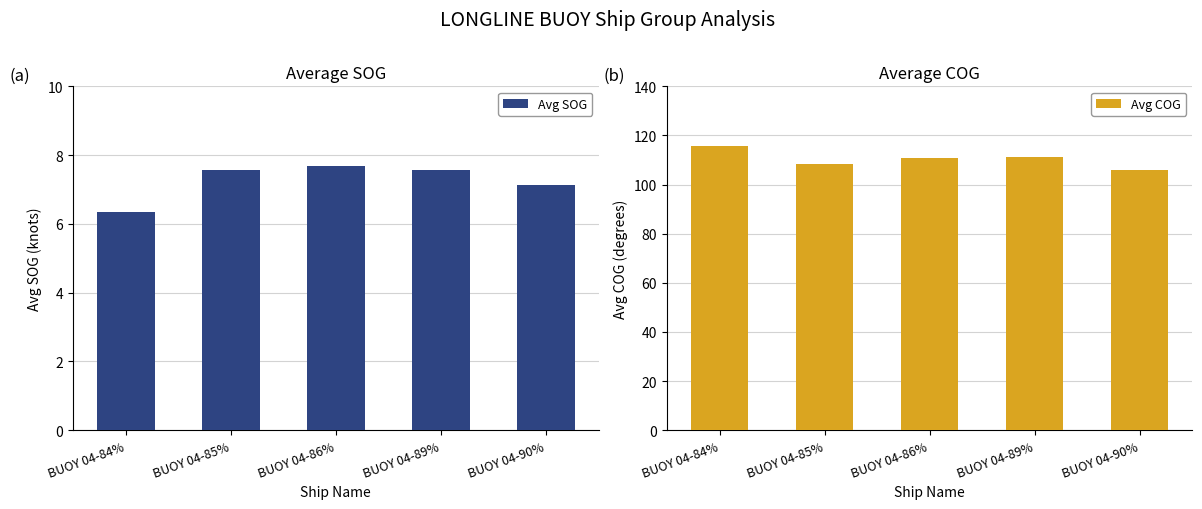

The value of Avg SOG at BUOY 04-89% is 4.6. True or false?

False